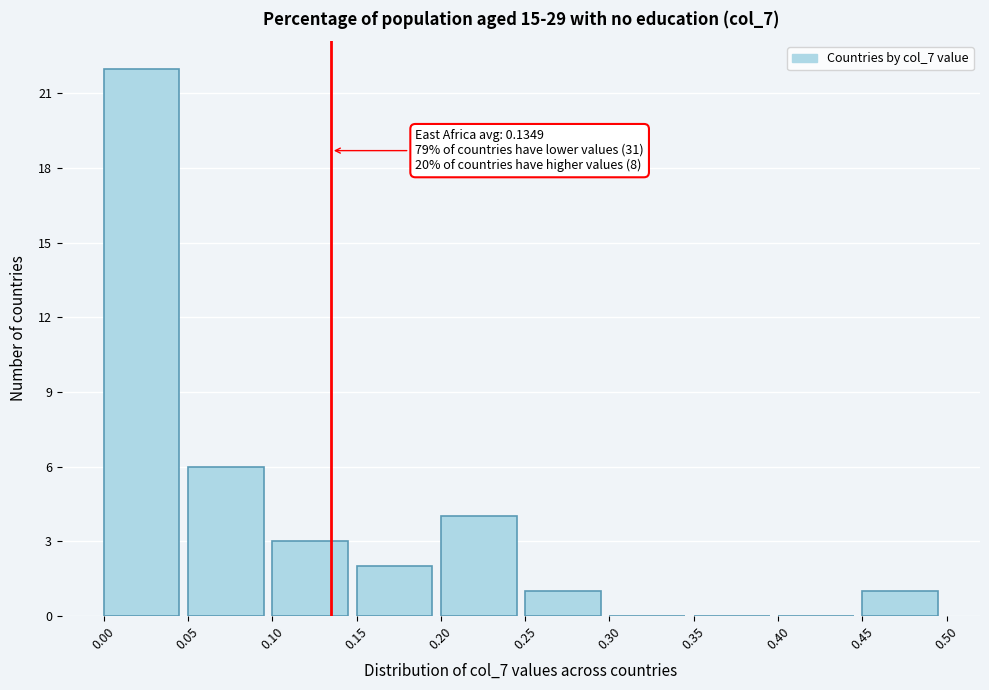

Over which range of the x-axis is the bar tallest?

0.00 to 0.05